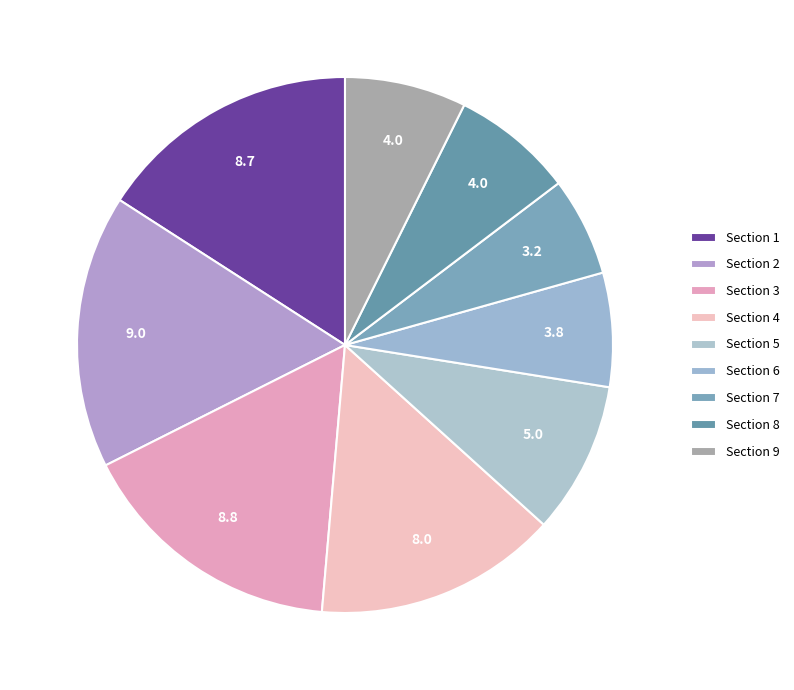

How many segments does this pie chart have?

9